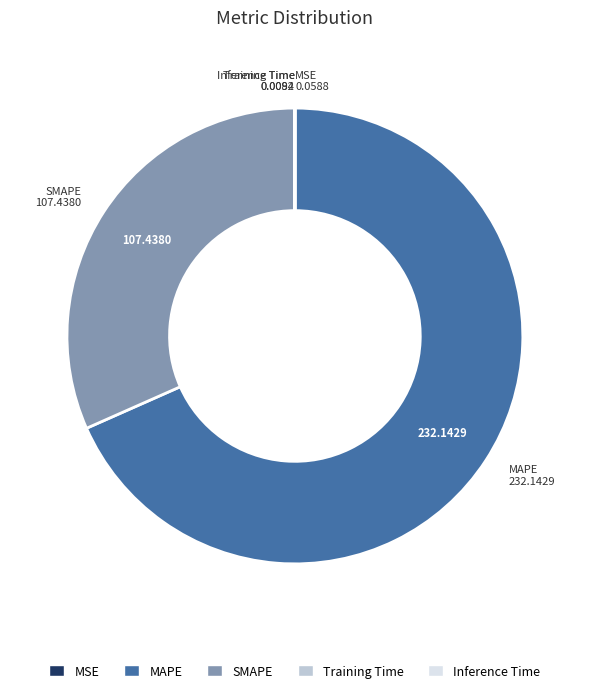

Is there a majority slice in this chart?

Yes